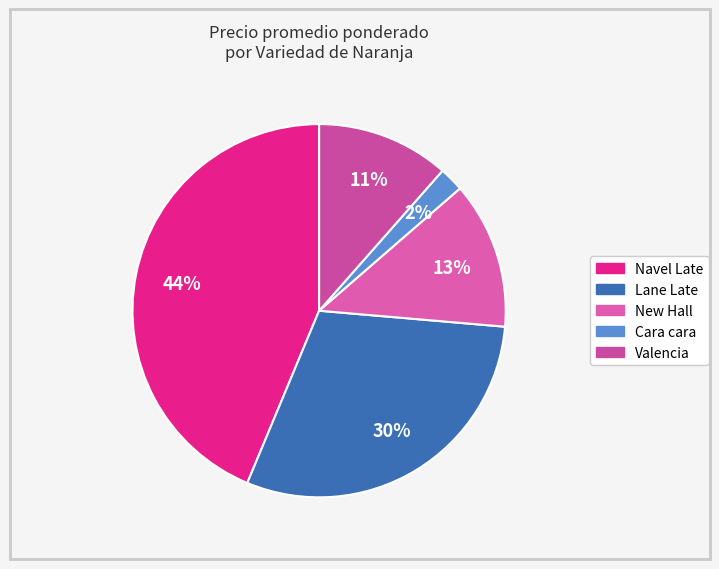

Which category has the biggest portion of the pie?

Navel Late